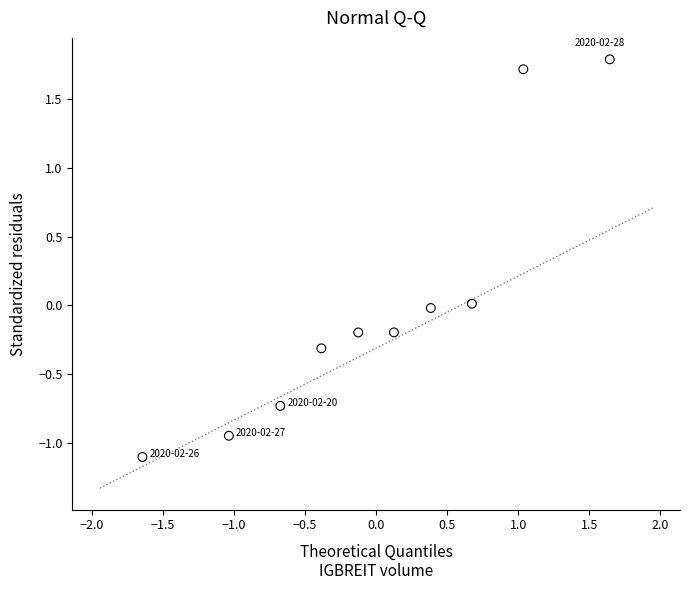

What is the range of Y values (max minus min)?

2.9